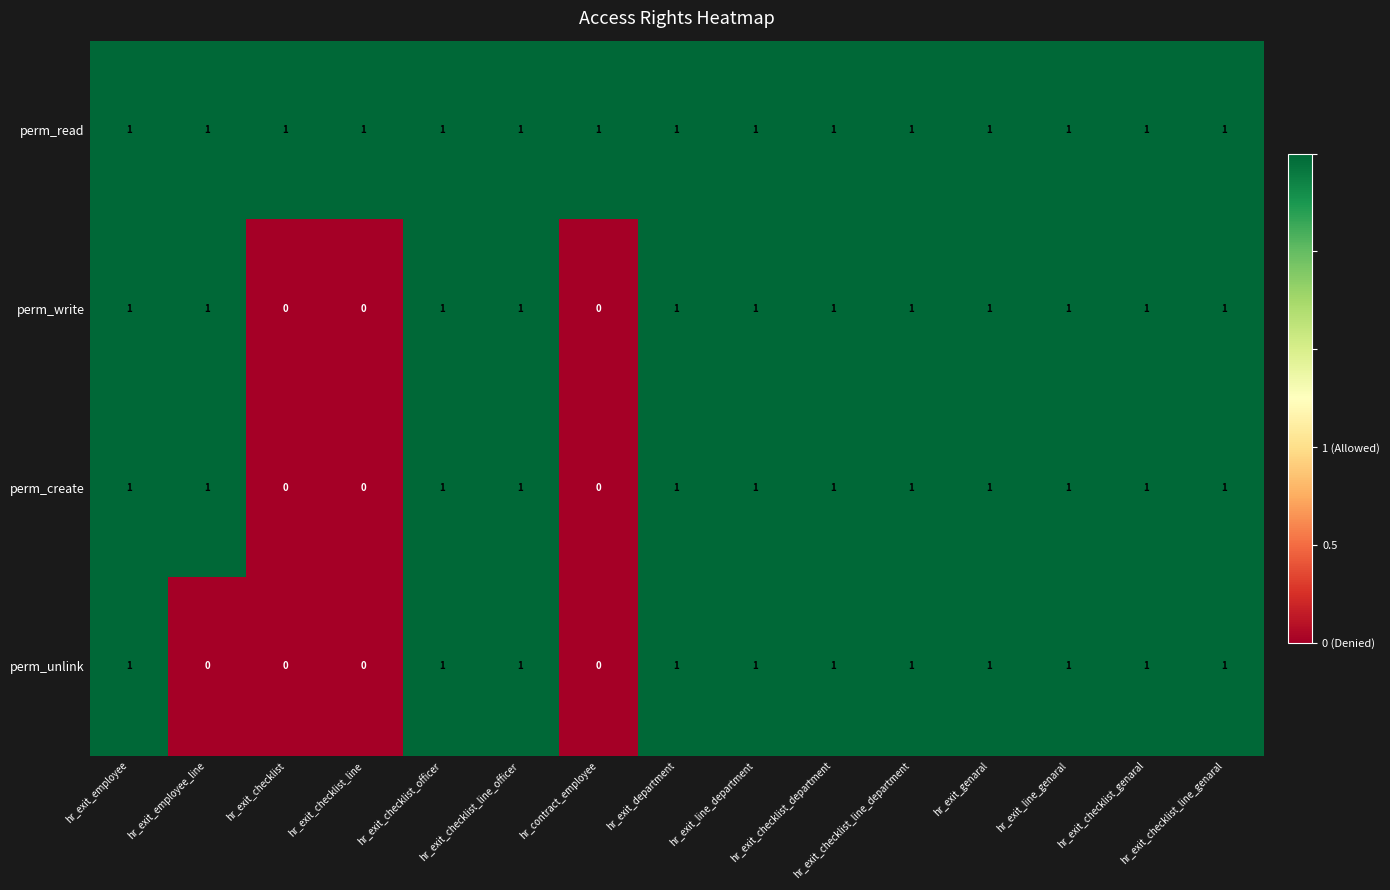

At how many categories does at least one series exceed 0?

15